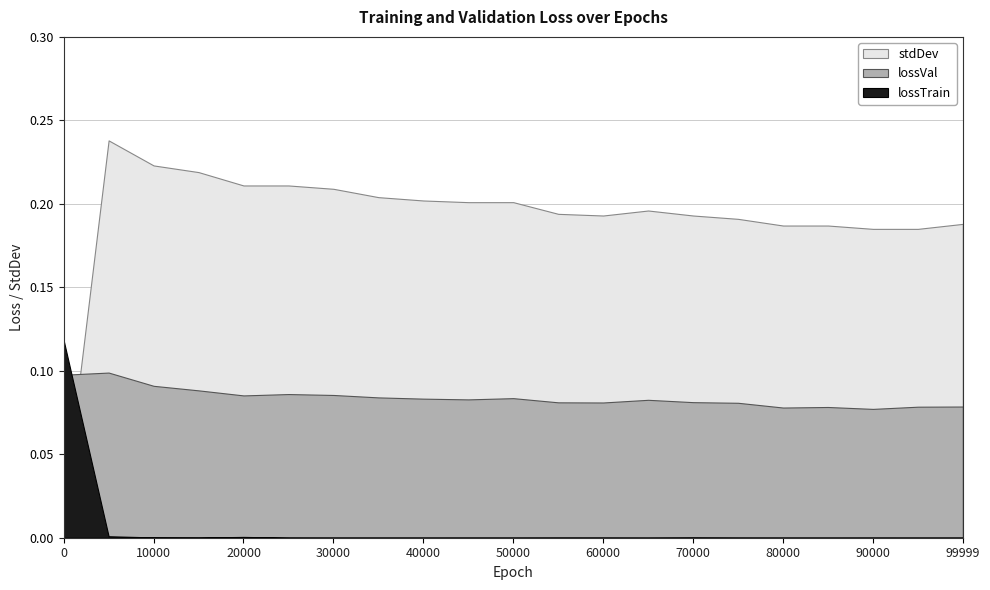

What is the difference between the maximum and minimum values in the stdDev series?

0.2